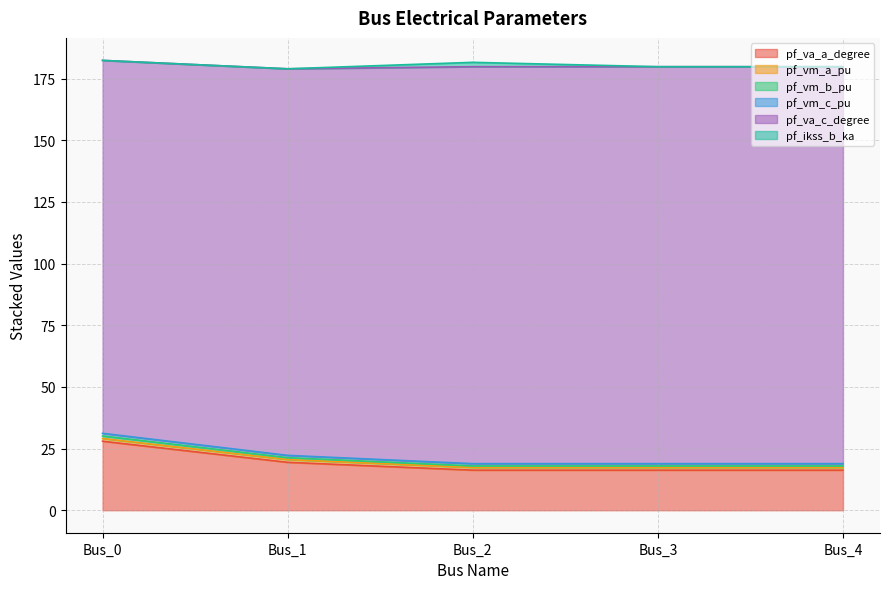

At which label does pf_va_a_degree reach its peak?

Bus_0